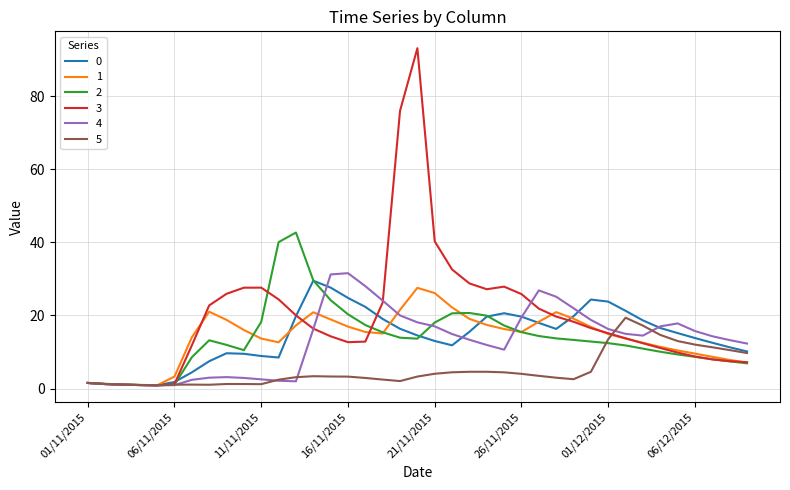

List the series in order of their peak value, highest first.

3, 2, 4, 0, 1, 5